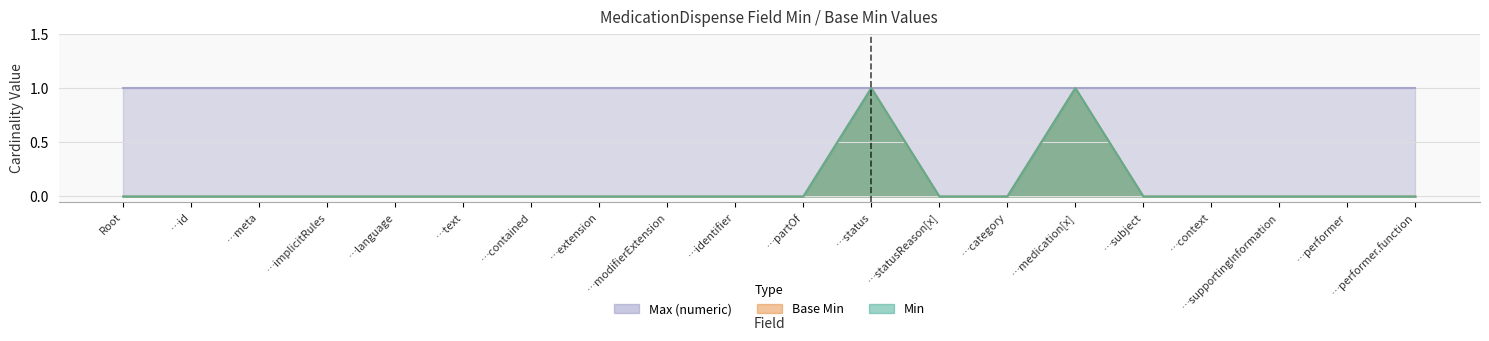

At which label does Min reach its peak?

…status